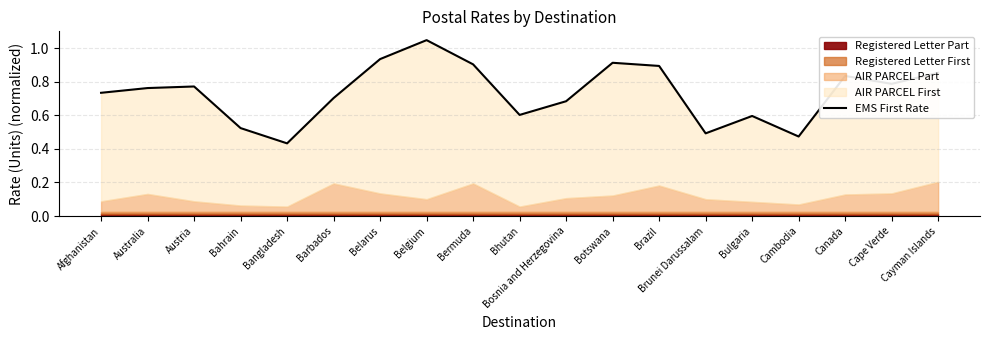

Which has a higher value, Cambodia or Canada?

Canada